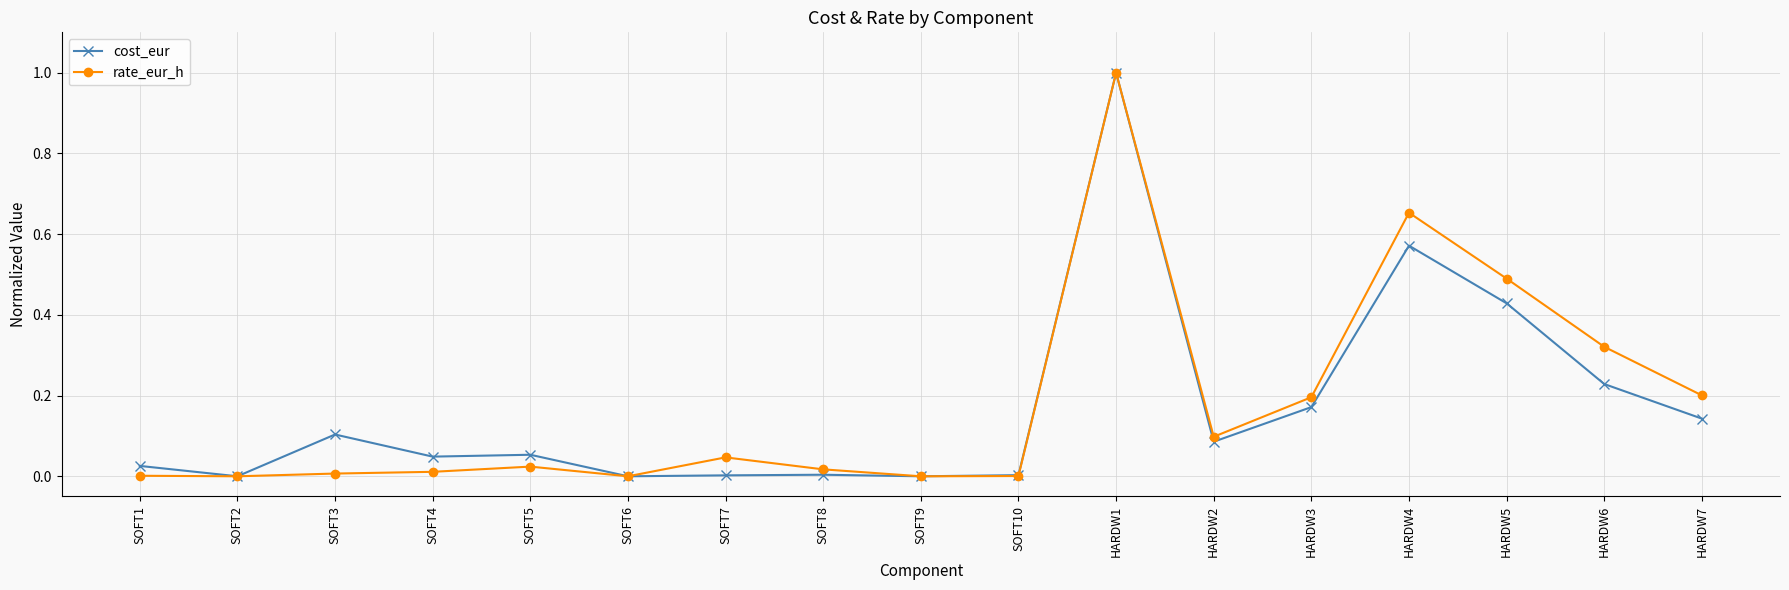

What is the maximum value shown in the chart?

1.0